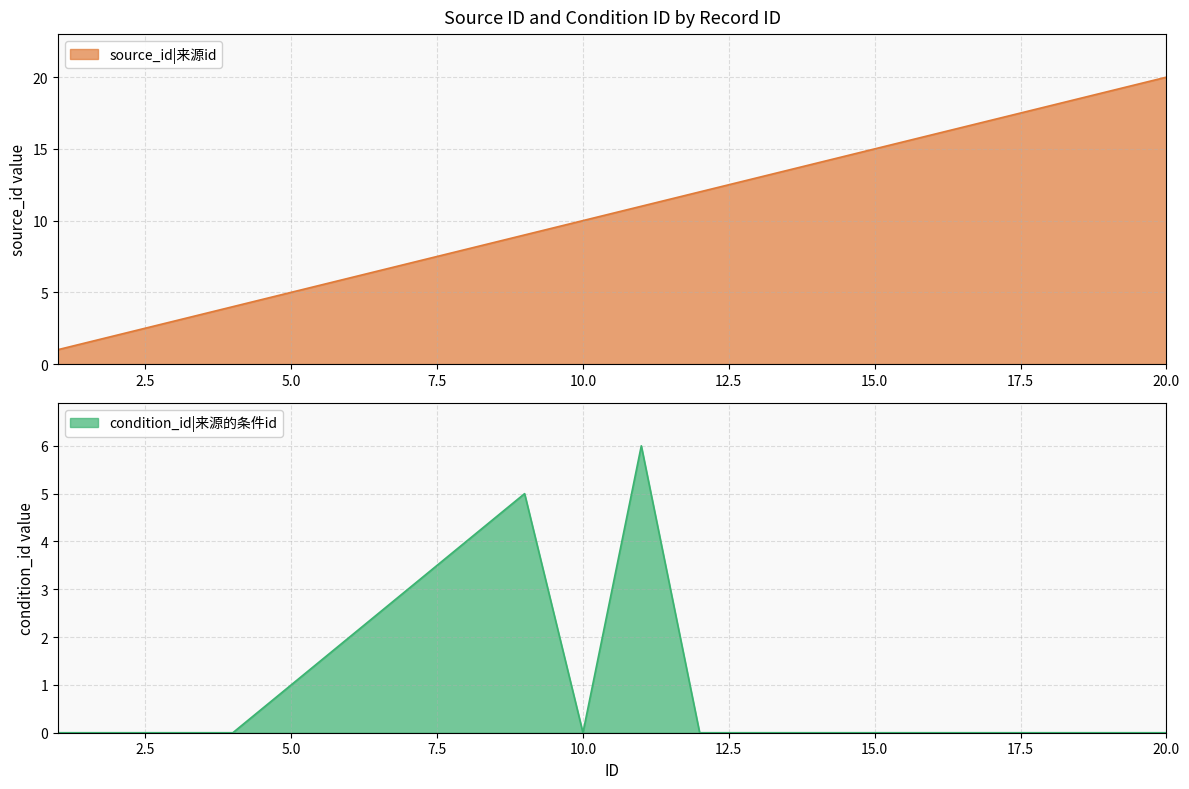

The condition_id series shows 2 at 6. True or false?

True